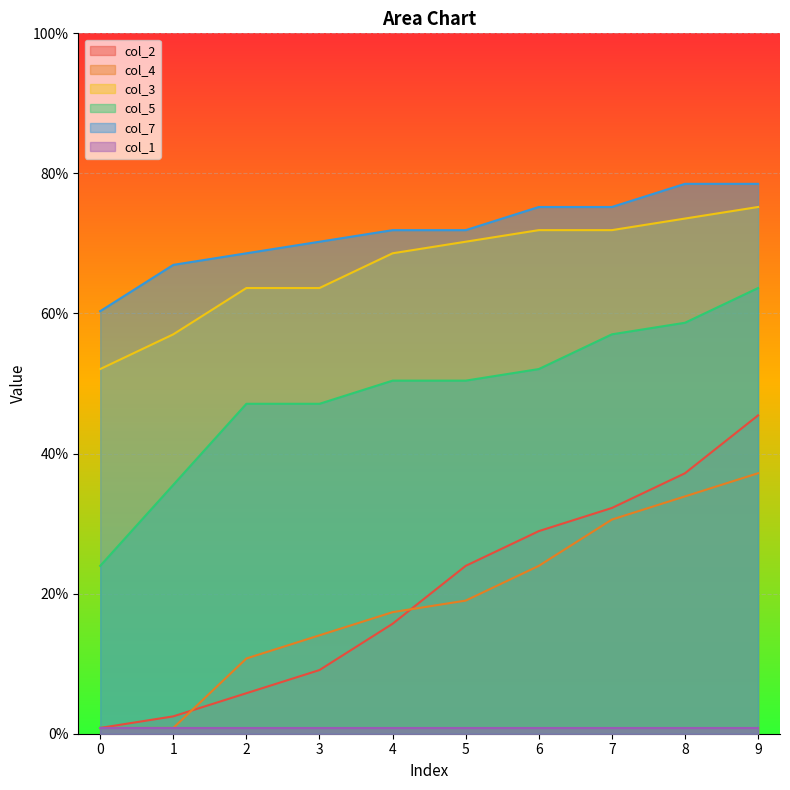

True or false: col_5 has more than 1 interior local peaks.

False